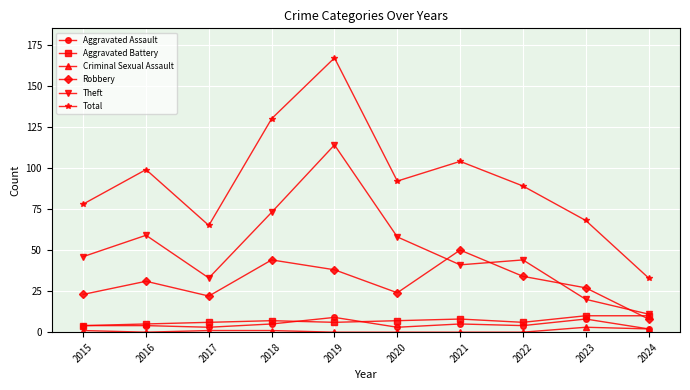

What is the greatest value displayed?

167